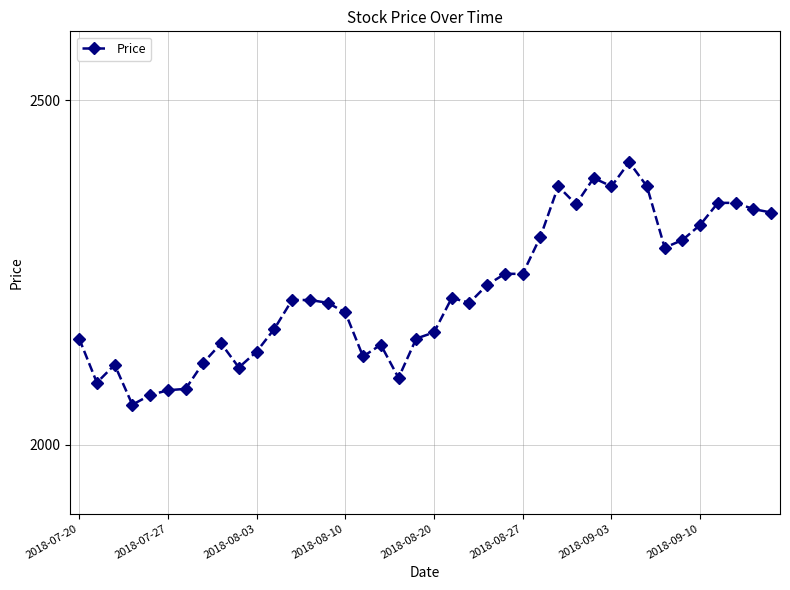

What is the maximum value shown in the chart?

2410